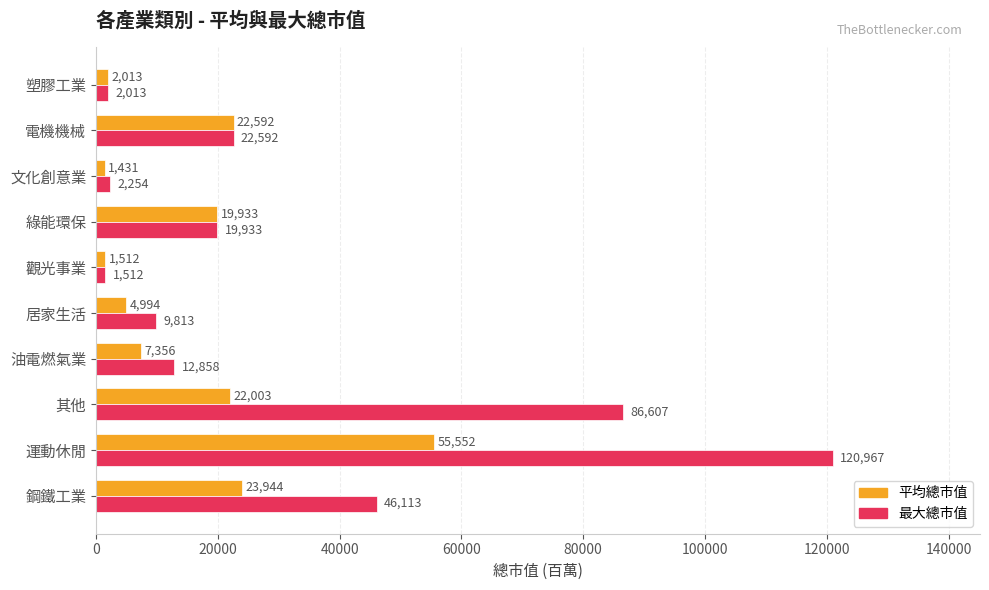

At which label does 平均總市值 reach its peak?

運動休閒